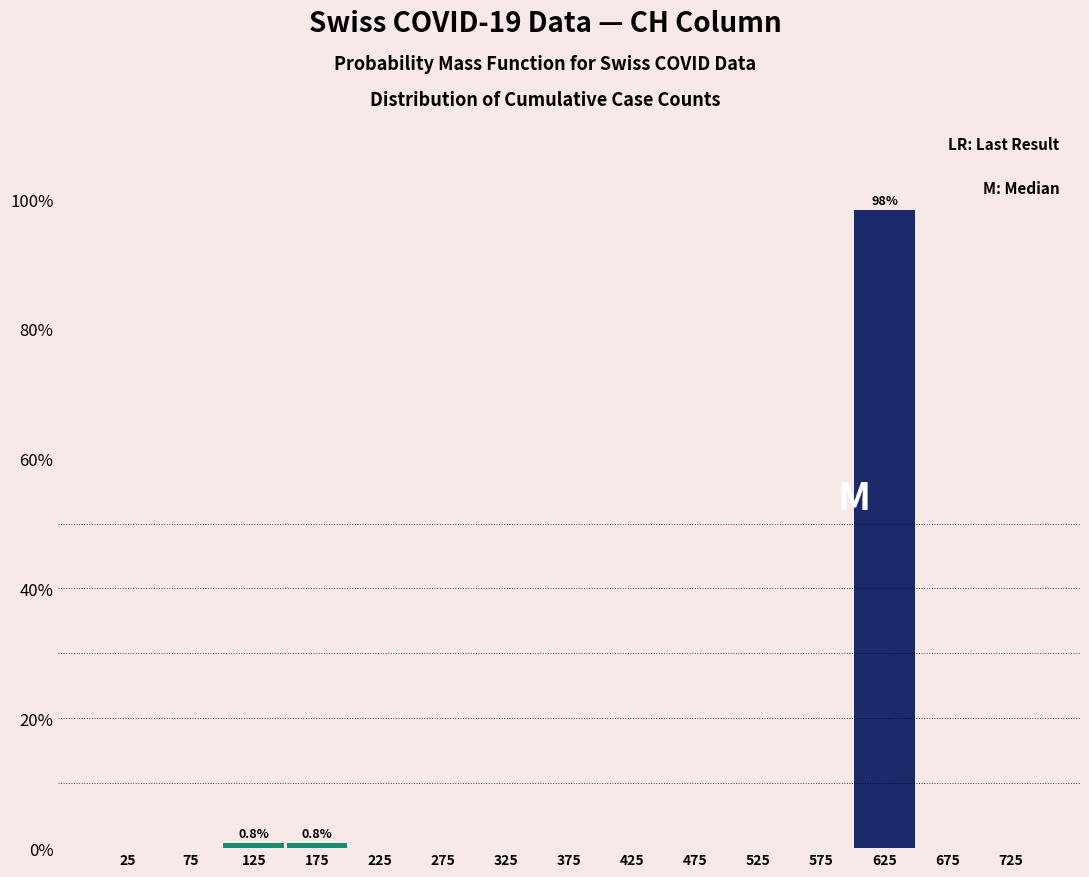

Which range on the x-axis has the tallest bar?

600 to 650